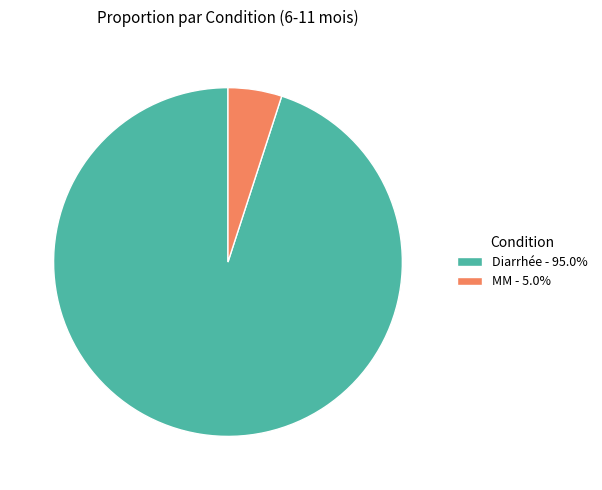

Is there a majority slice in this chart?

Yes